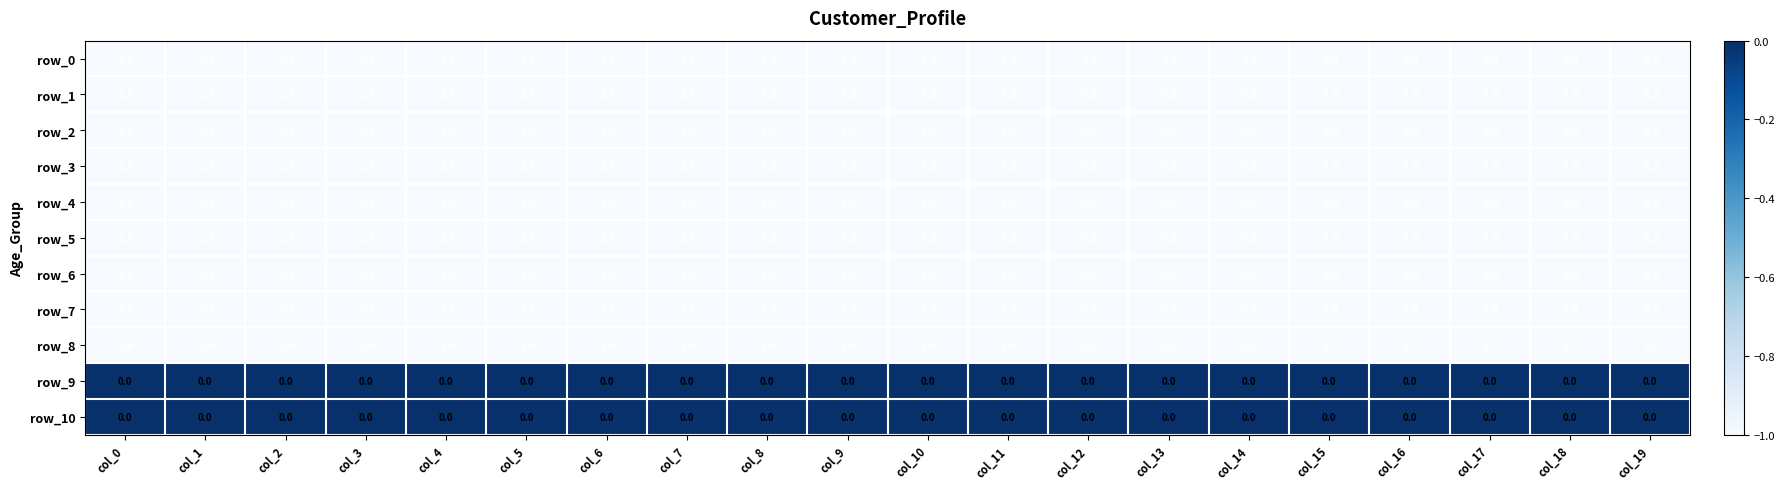

True or false: row_1 has a value of -2 at col_10.

False